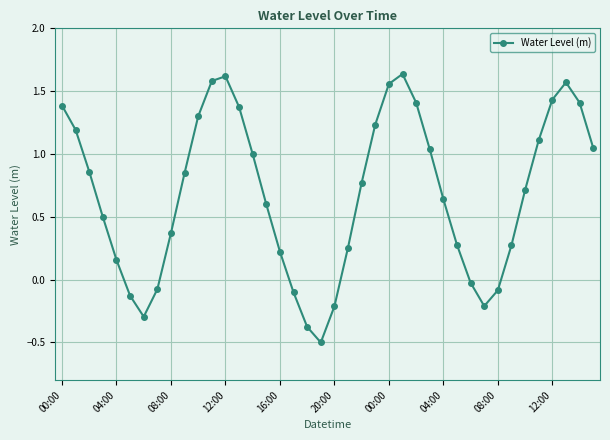

How many points are lower than both their immediate neighbors (excluding endpoints)?

3